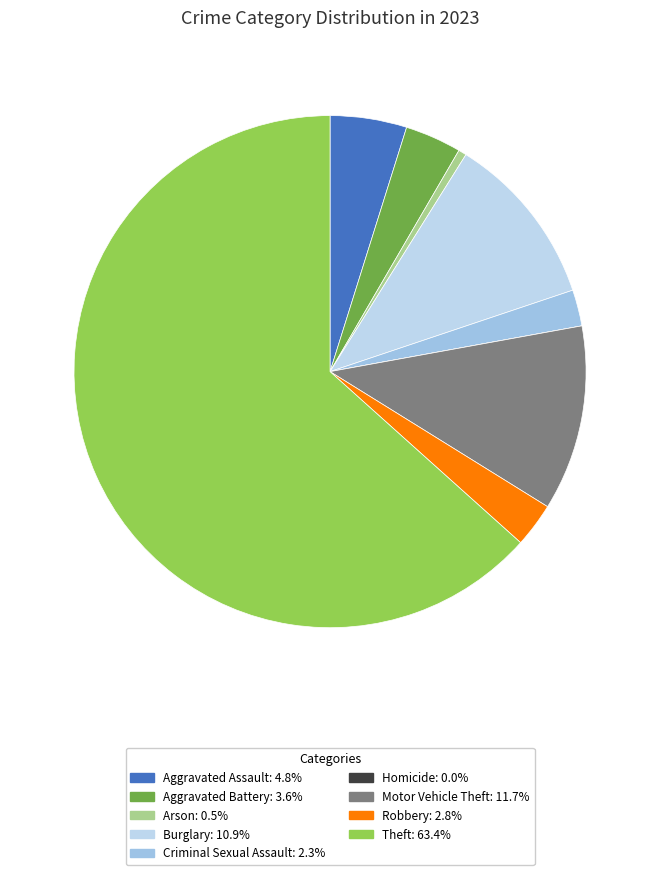

Approximately how many times larger is the value at Aggravated Battery compared to Arson?

7.0